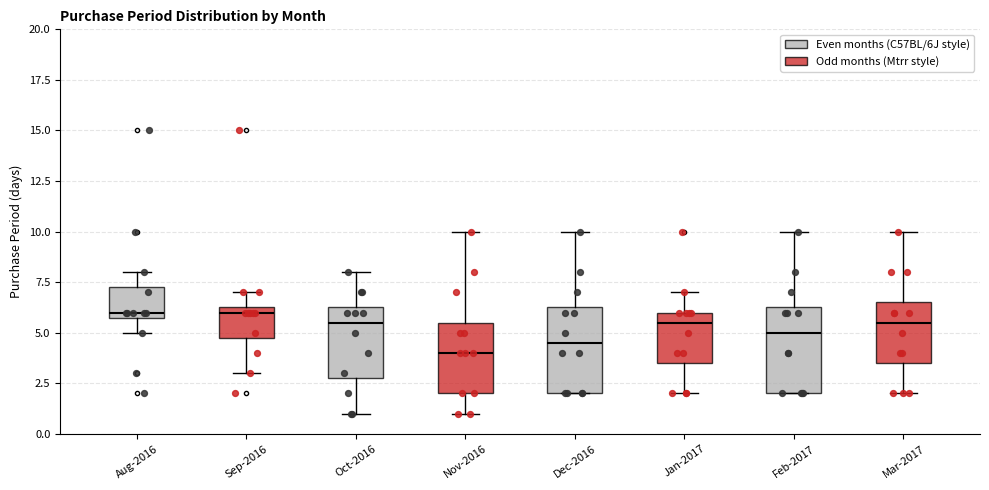

Reading left to right, transcribe this box plot: for each box, give where its median line is, the range the box spans, and where its two whiskers end, as read against the y-axis. The values are not printed on the chart, so give them approximately, as read against the axis.

Aug-2016: median 6.0 (just above the box's lower edge), box 6.0 to 7.5, whiskers 5.0 to 8.0
Sep-2016: median 6.0, box 5.0 to 6.5, whiskers 3.0 to 7.0
Oct-2016: median 5.5, box 3.0 to 6.5, whiskers 1.0 to 8.0
Nov-2016: median 4.0, box 2.0 to 5.5, whiskers 1.0 to 10.0
Dec-2016: median 4.5, box 2.0 to 6.5, whiskers 2.0 to 10.0
Jan-2017: median 5.5, box 3.5 to 6.0, whiskers 2.0 to 7.0
Feb-2017: median 5.0, box 2.0 to 6.5, whiskers 2.0 to 10.0
Mar-2017: median 5.5, box 3.5 to 6.5, whiskers 2.0 to 10.0